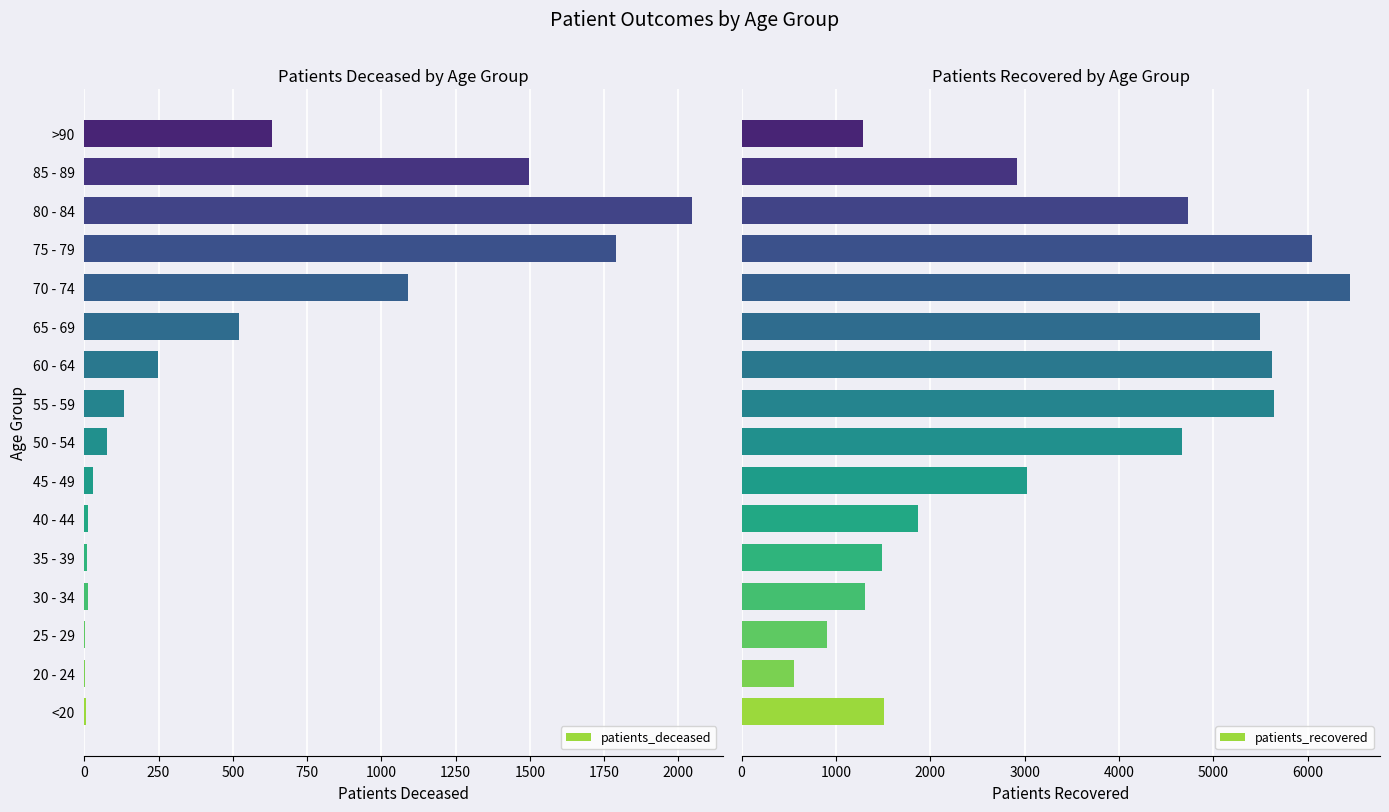

Is it true that patients_deceased equals 1789 at 75 - 79?

True